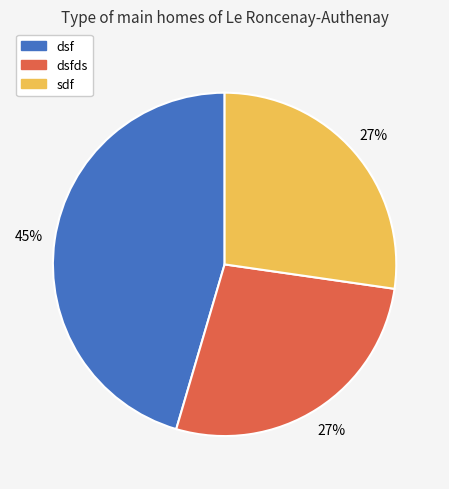

To the nearest percent, what is the difference between the sdf and dsf slice percentages?

18%